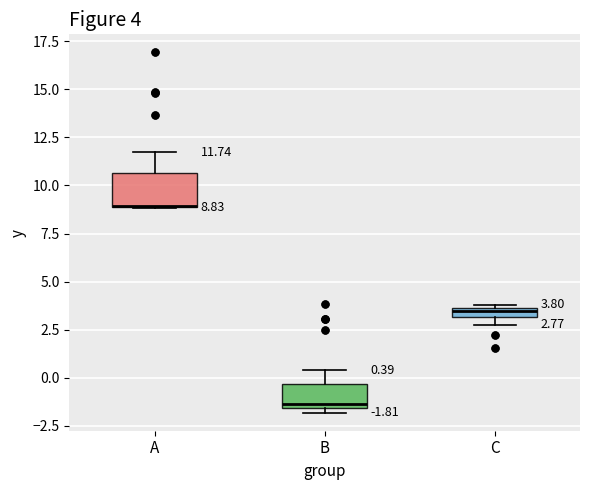

Comparing the boxes themselves (not the whiskers), which one is the tallest?

A